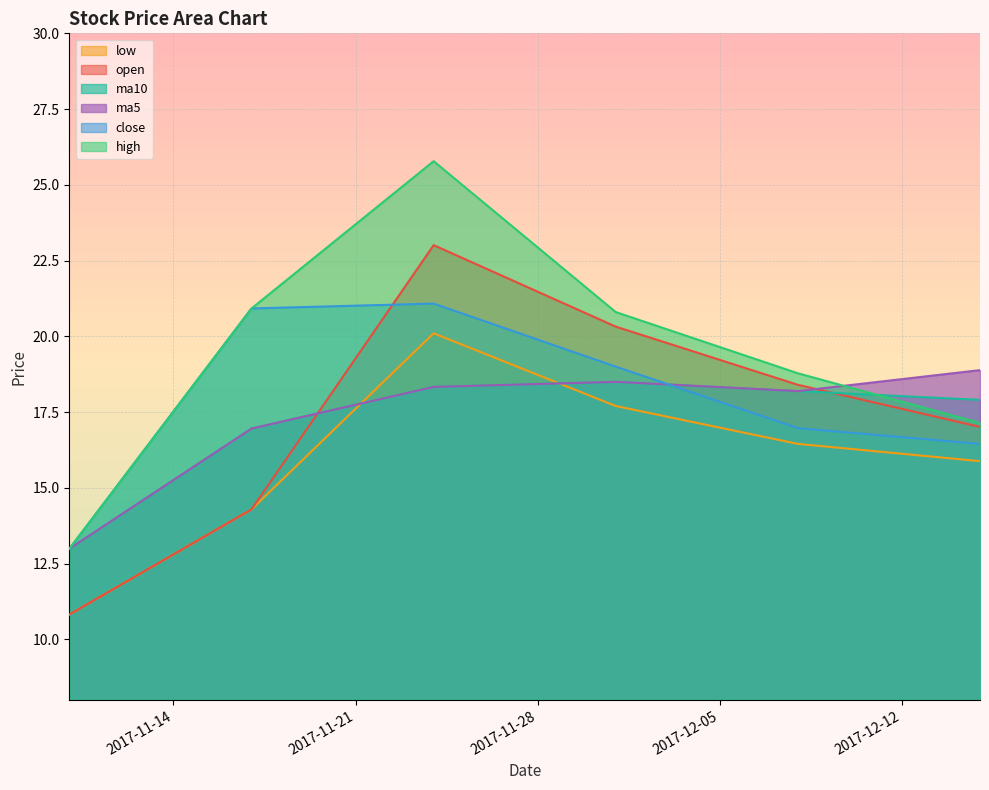

At 2017-11-10, list the series in order from smallest to largest.

open, low, high, close, ma5, ma10